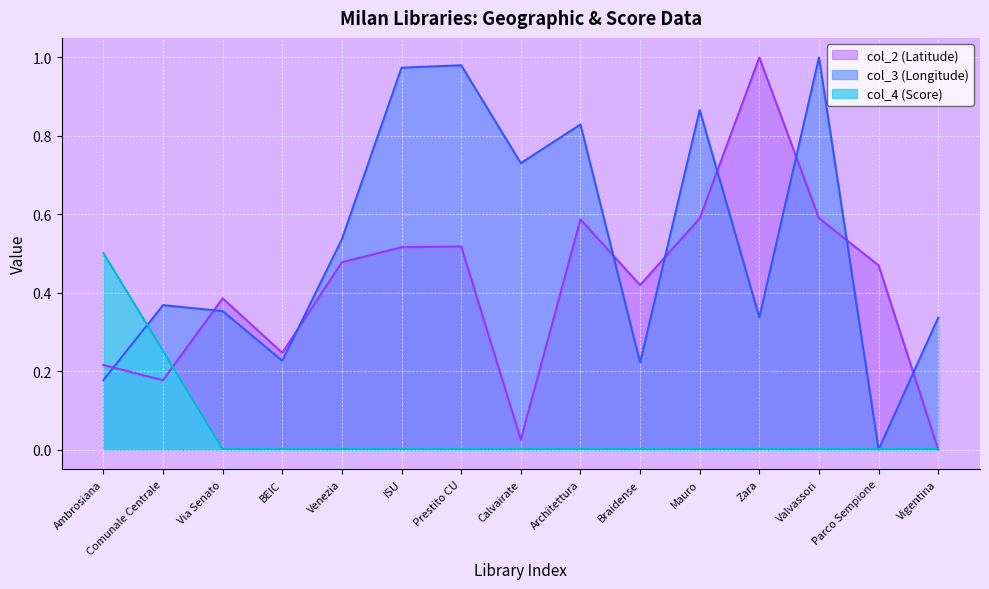

What is the value of the col_2 (Latitude) point at the 5th from the left?

0.5